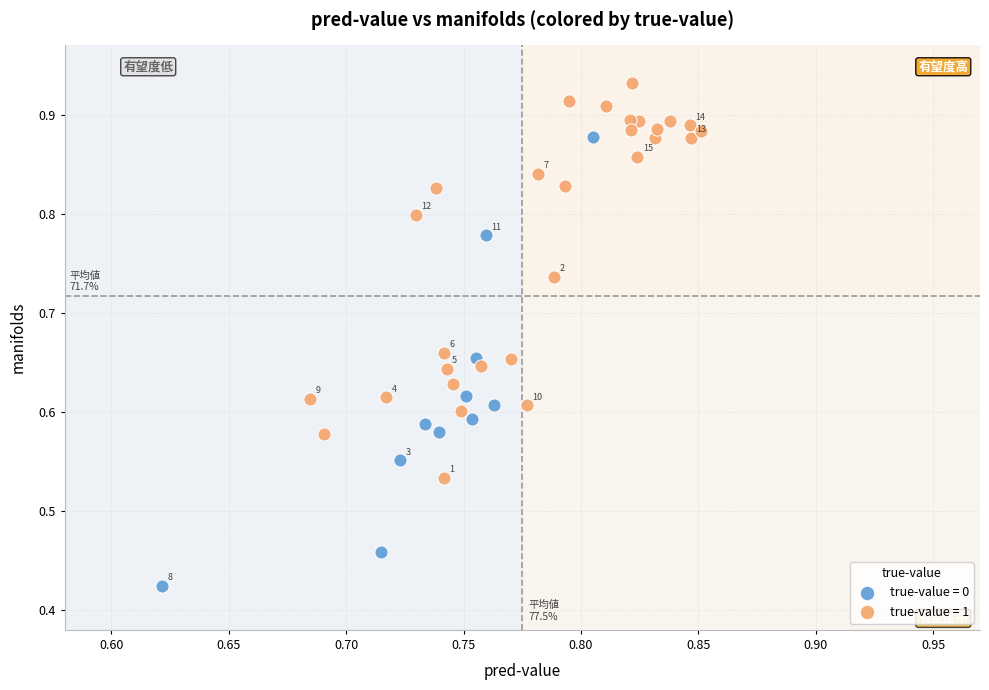

Which series contains the lowest Y value?

true-value = 0